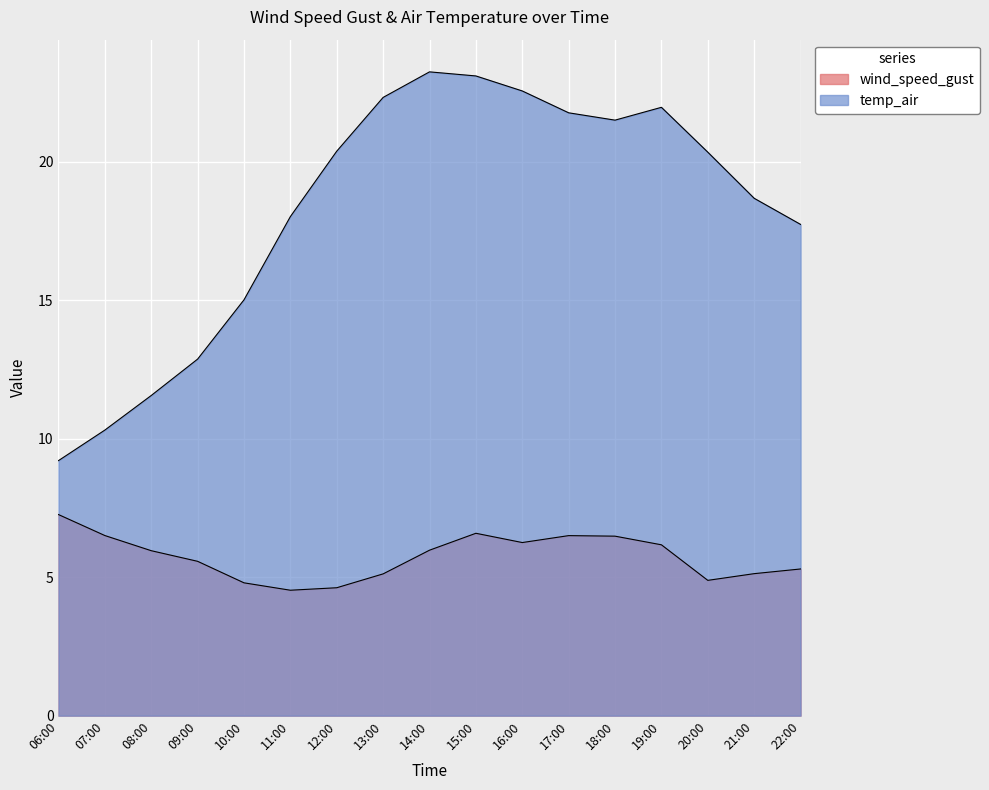

What is the sum of the wind_speed_gust values at 08:00 and 09:00?

11.5